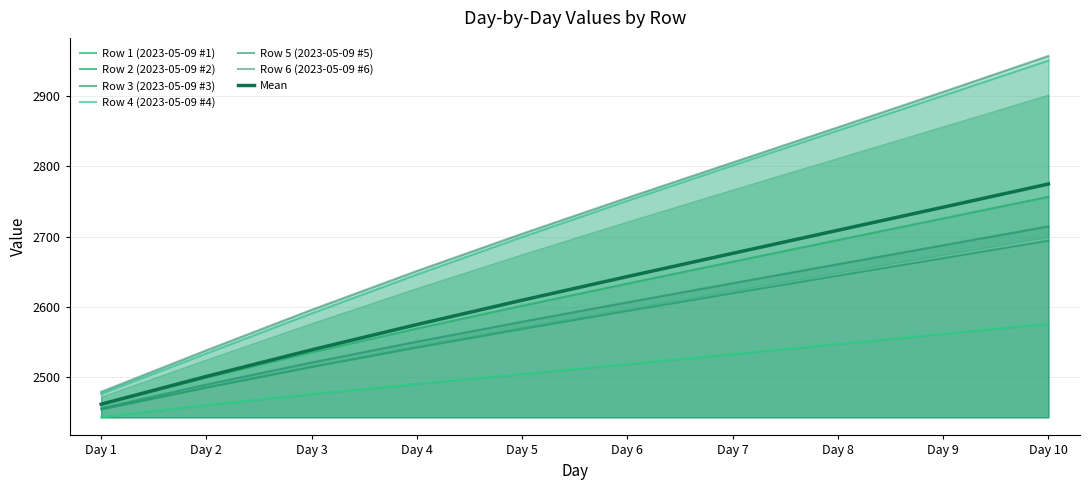

Which has a higher value, Day 3 or Day 6?

Day 6